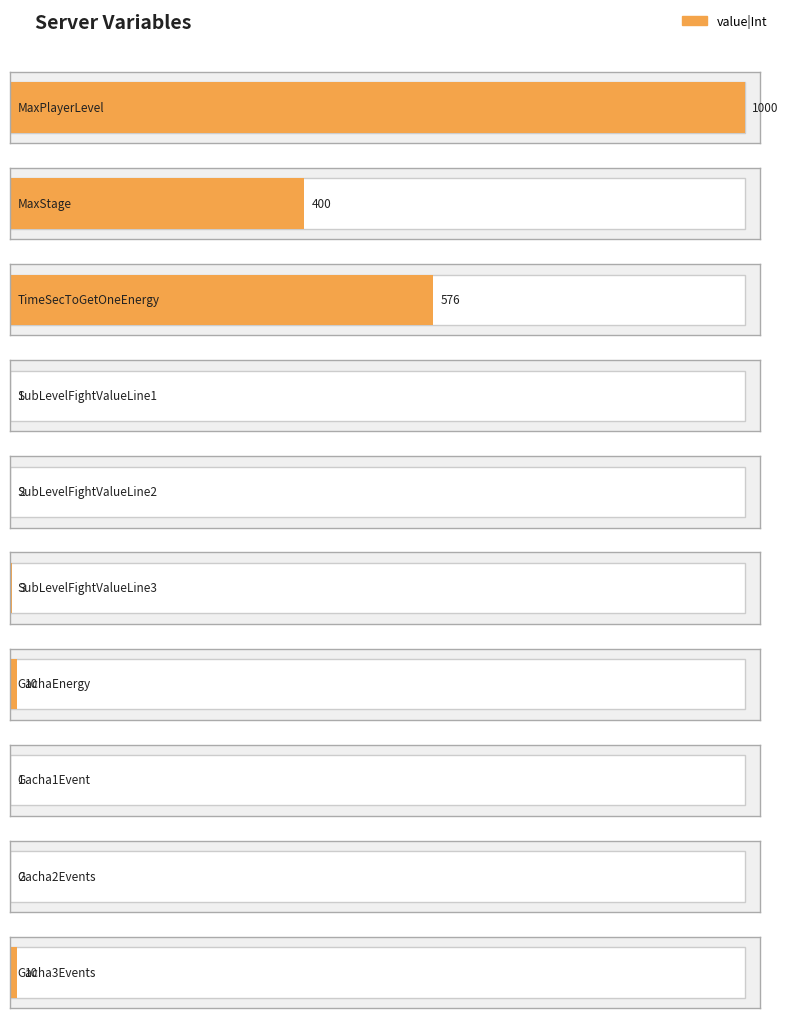

Reading left to right, extract all data points from this chart.

1000	400	576	1	2	3	10	1	2	10